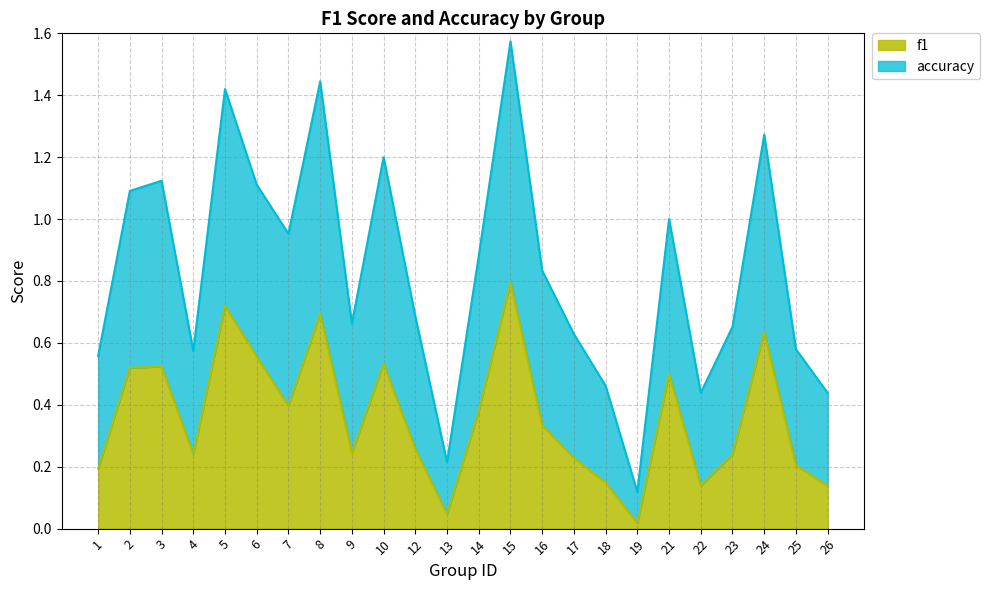

How many categories are shown in the chart?

24